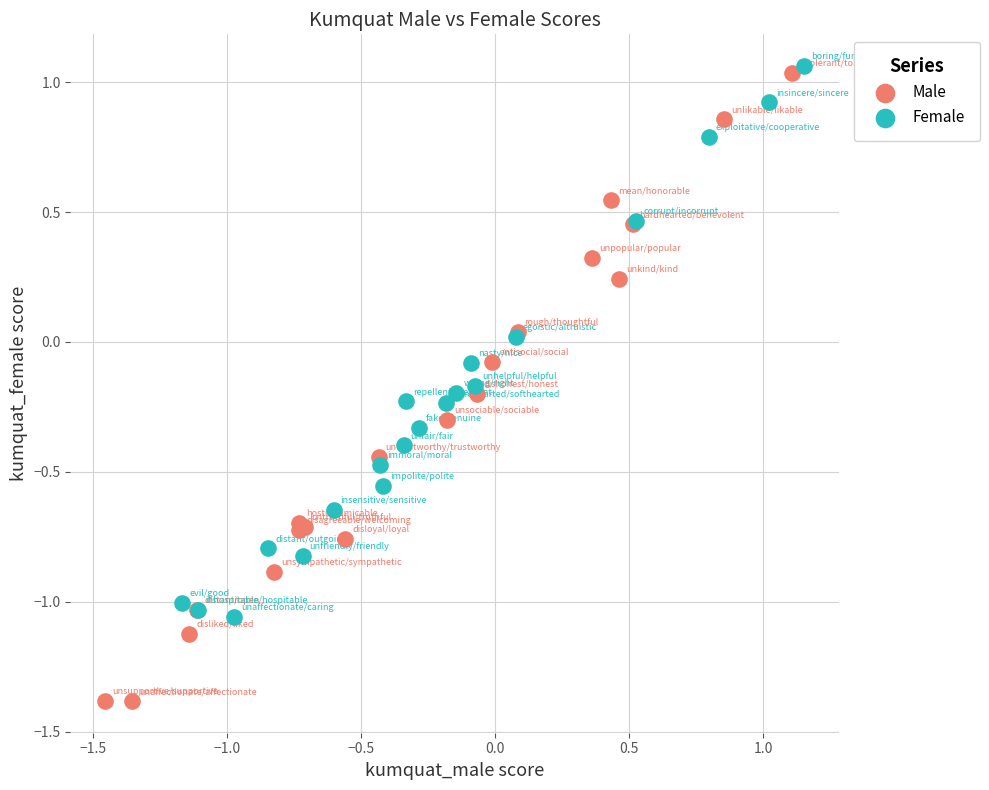

Which series reaches the minimum Y coordinate?

Male